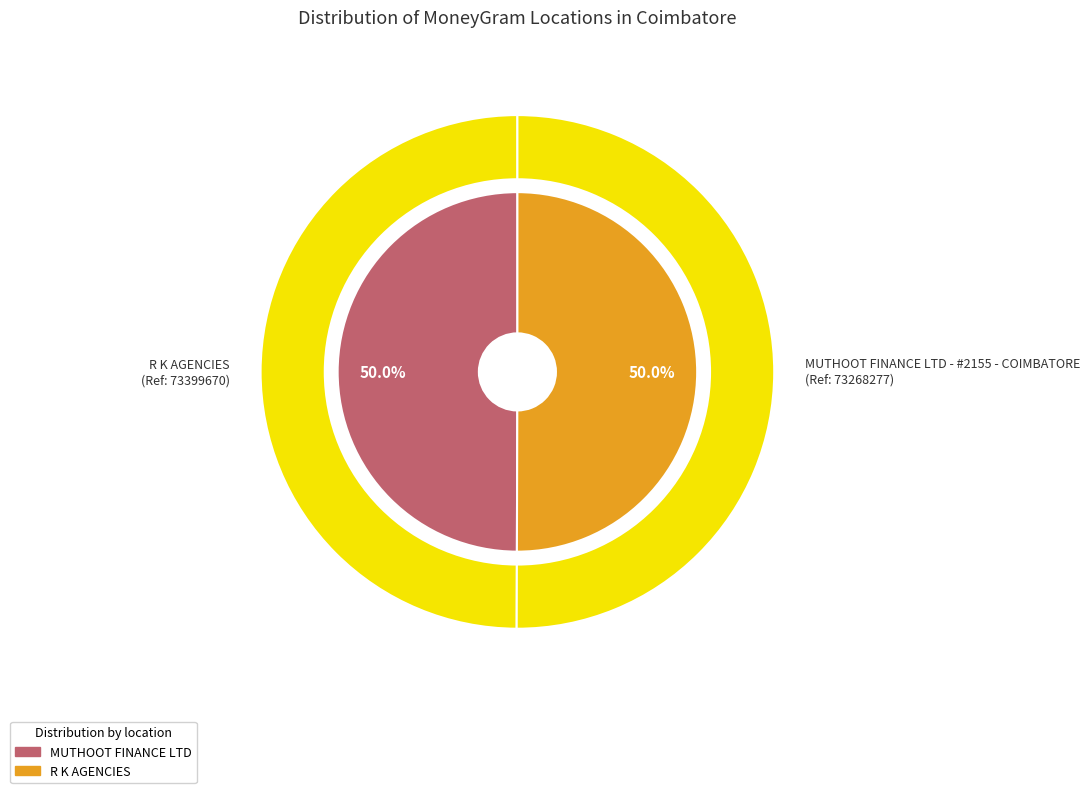

What portion of the pie excludes R K AGENCIES?

50.0%